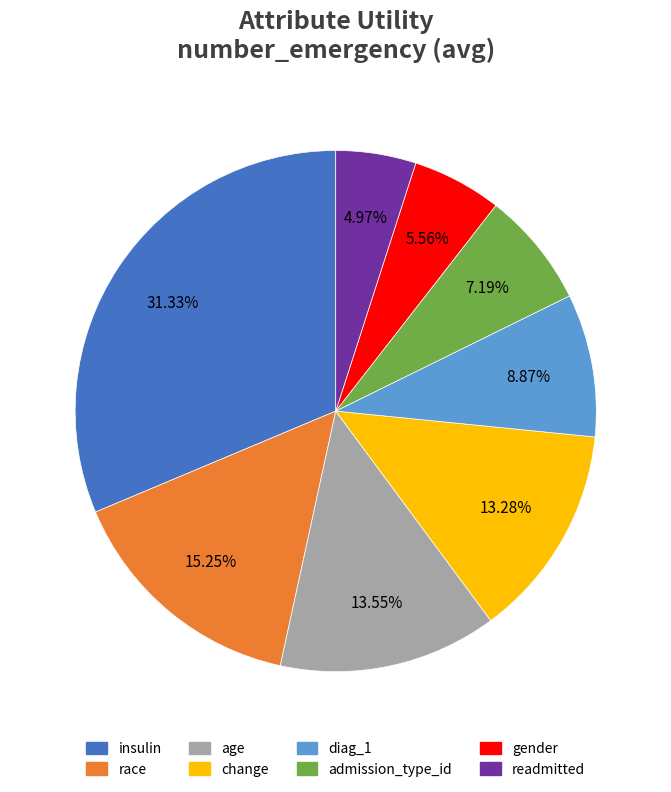

Is diag_1 the majority of the pie?

No